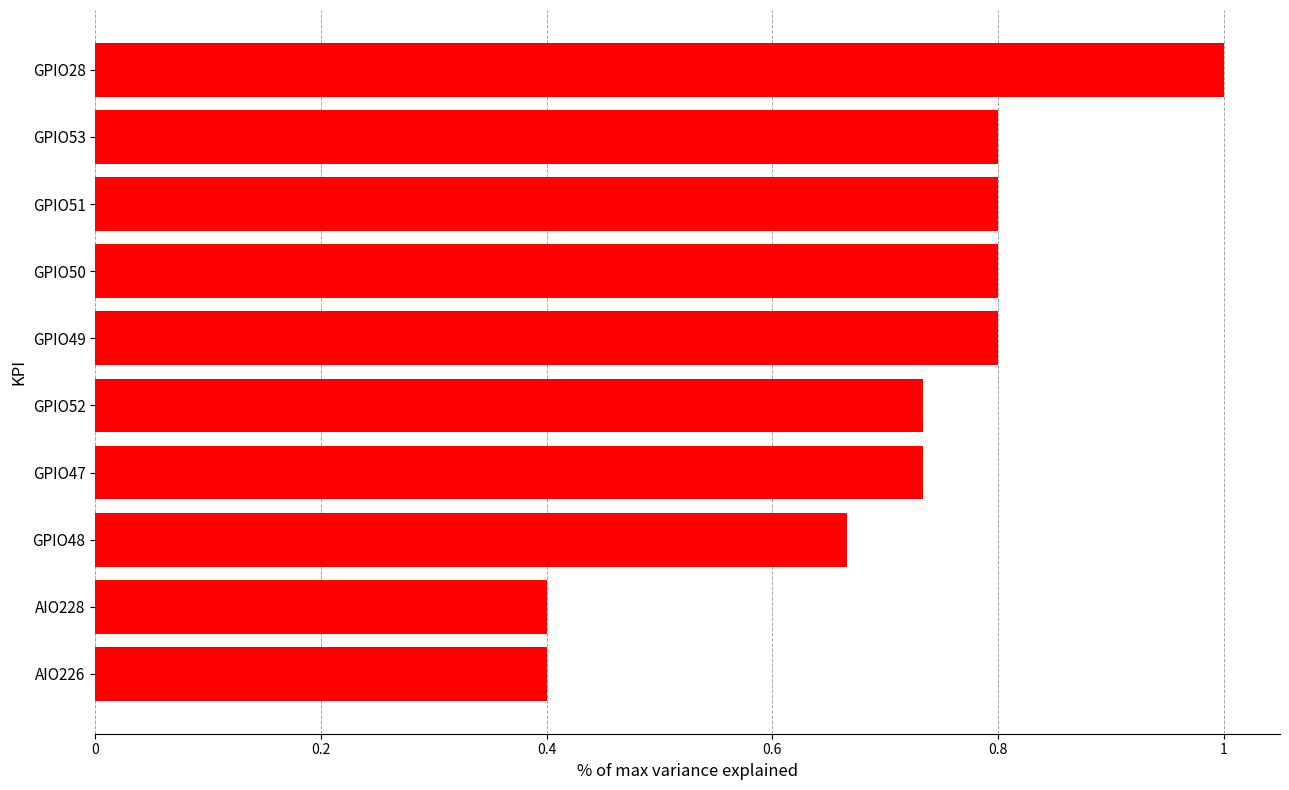

Between AIO226 and GPIO50, which is larger?

GPIO50